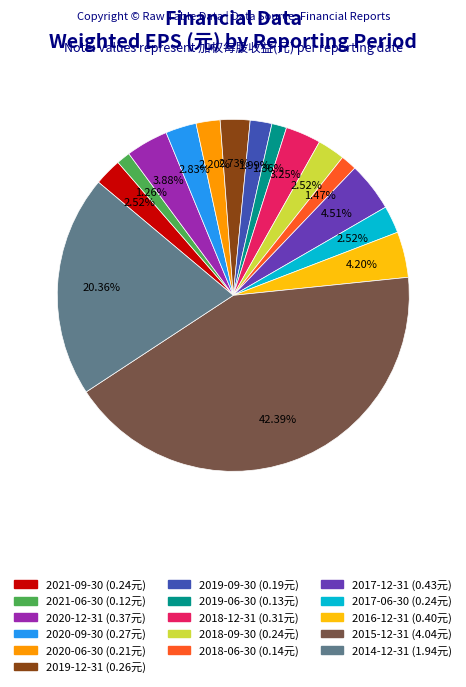

To the nearest percent, what is the difference between the largest and smallest slice percentages?

41%